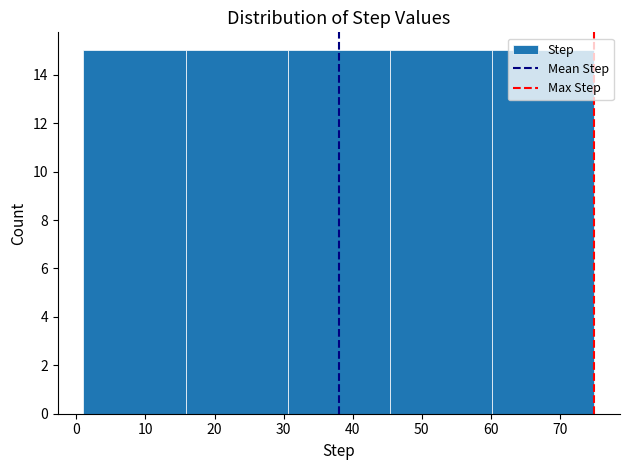

Reading left to right, list every bar in this chart as the range it spans on the x-axis followed by its height. Neither the bar edges nor the heights are printed on the chart, so give them approximately, as read against the axes.

1.0 to 15.8: 15
15.8 to 30.6: 15
30.6 to 45.4: 15
45.4 to 60.2: 15
60.2 to 75.0: 15